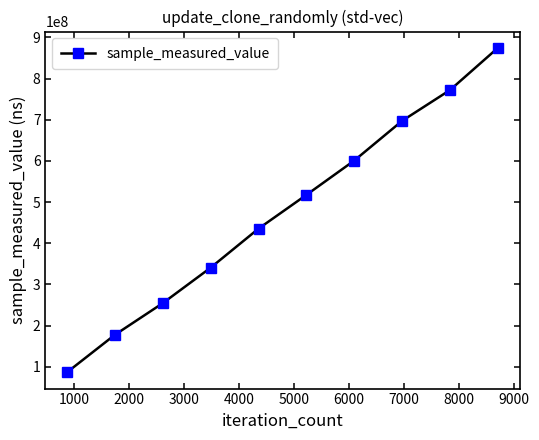

Reading left to right, what are all the values shown in this chart?

86322587	177413850	254386751	340597261	435521800	517528845	601038553	697575164	772445330	875013877